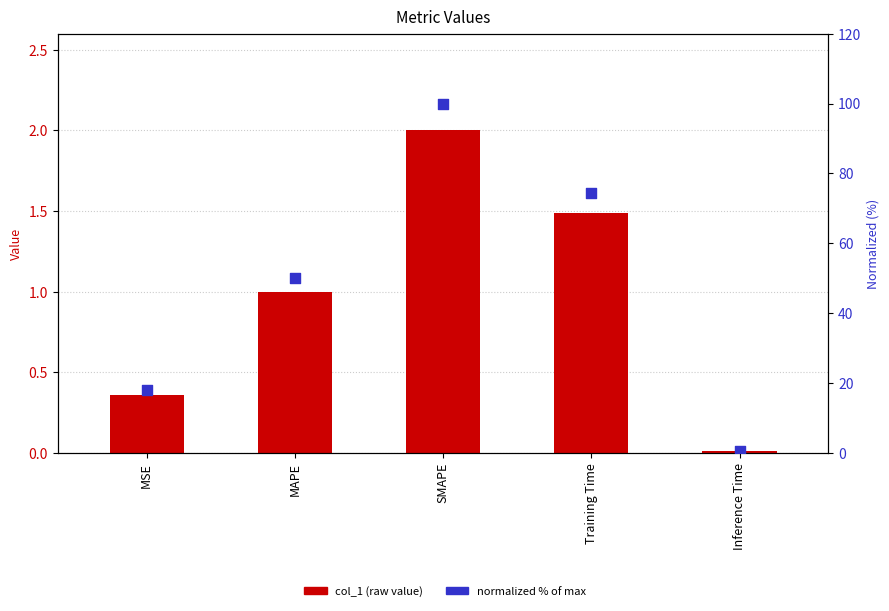

Which series has the widest spread of Y values?

normalized %